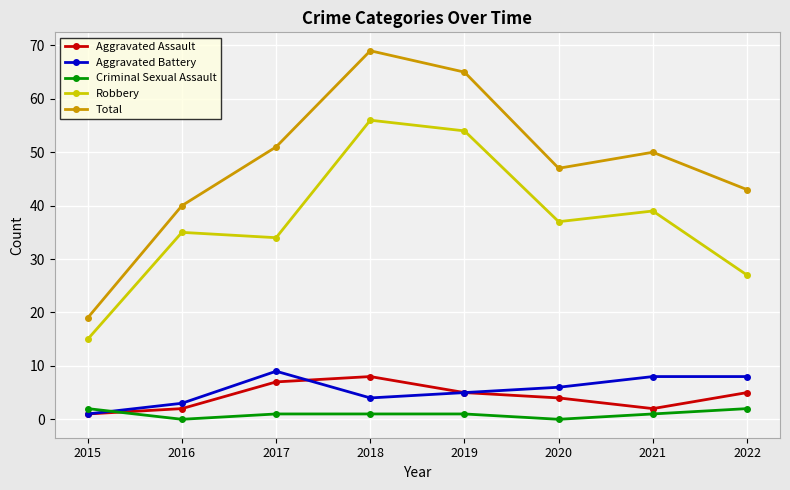

Reading left to right, transcribe all the data shown in this chart.

Aggravated Assault: 1	2	7	8	5	4	2	5
Aggravated Battery: 1	3	9	4	5	6	8	8
Criminal Sexual Assault: 2	0	1	1	1	0	1	2
Robbery: 15	35	34	56	54	37	39	27
Total: 19	40	51	69	65	47	50	43